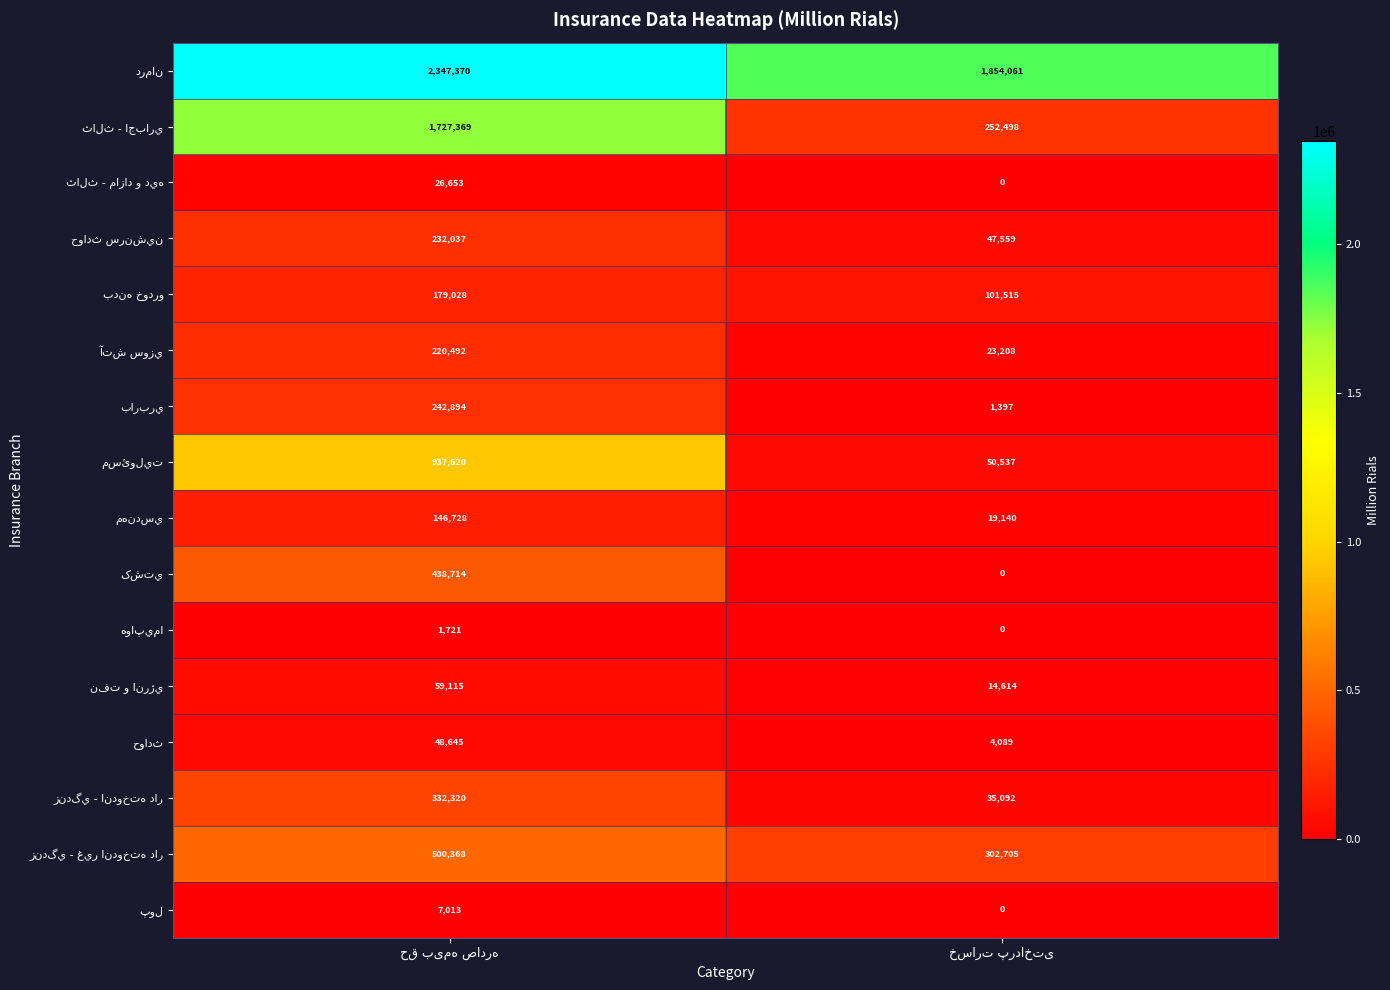

Count the number of data series in this chart.

16